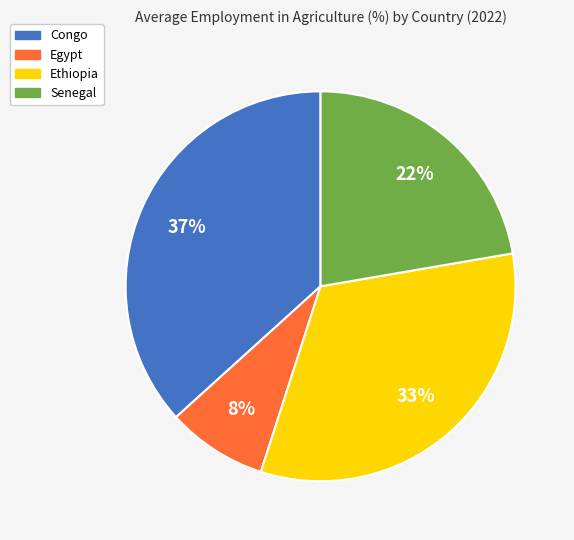

Which category has the biggest portion of the pie?

Congo